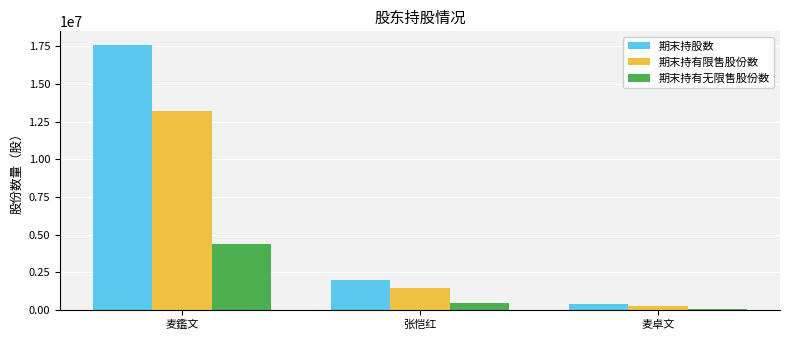

What is the greatest value displayed?

17600000